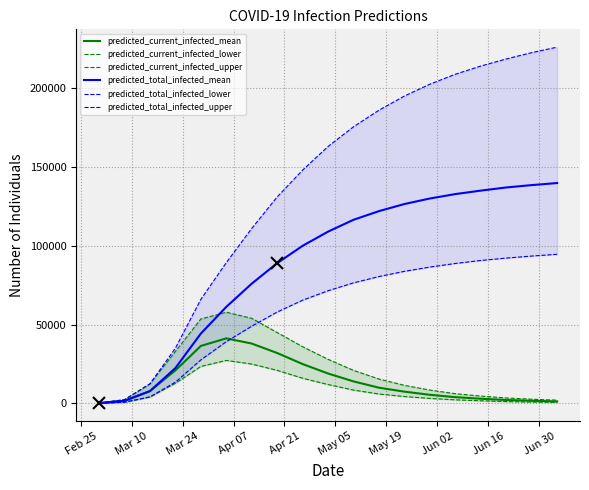

Does the chart have visible grid lines?

Yes